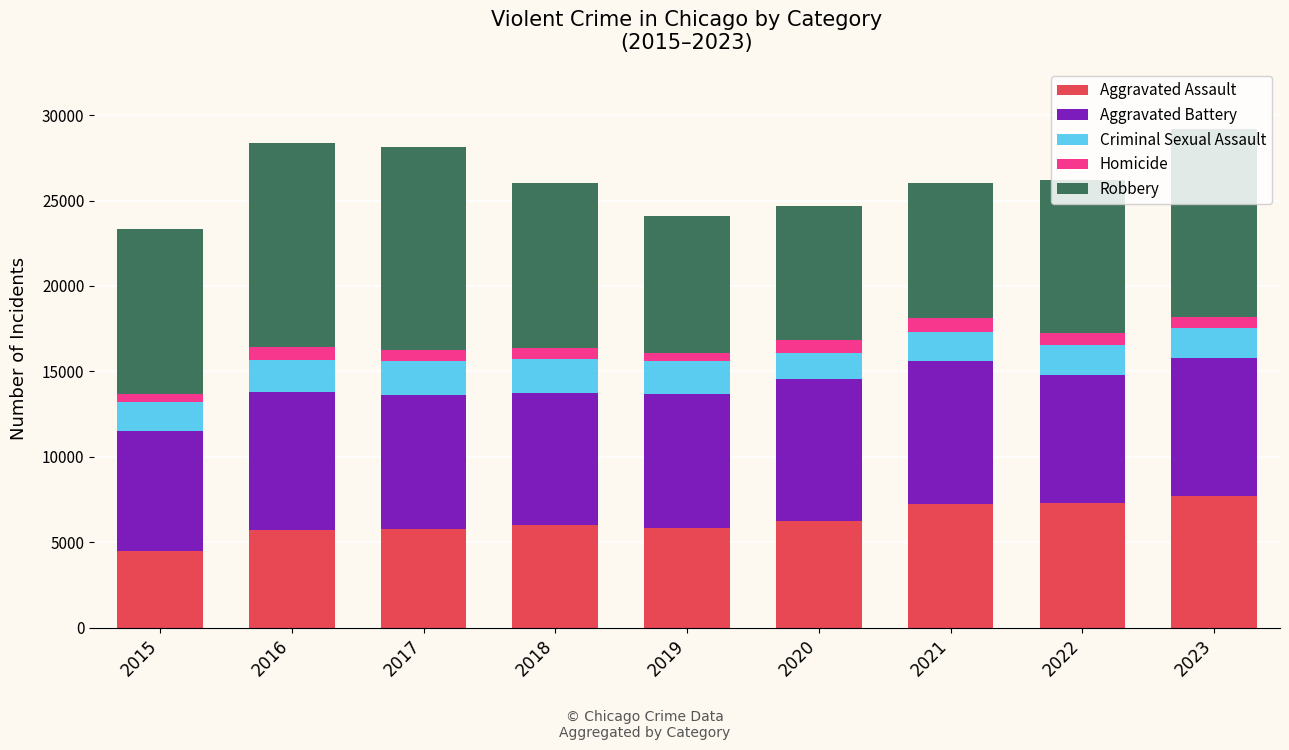

What is the highest value of the Aggravated Assault series?

7700